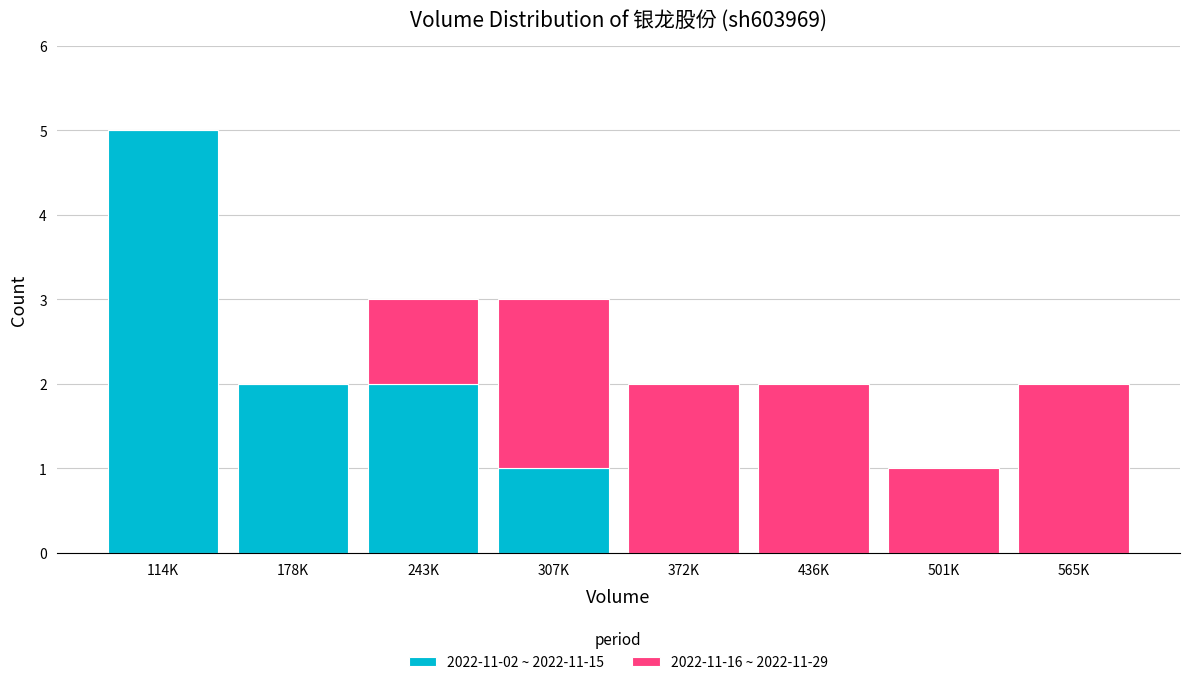

Reading left to right, transcribe the values for 2022-11-02 ~ 2022-11-15.

114K=5	178K=2	243K=2	307K=1	372K=0	436K=0	501K=0	565K=0